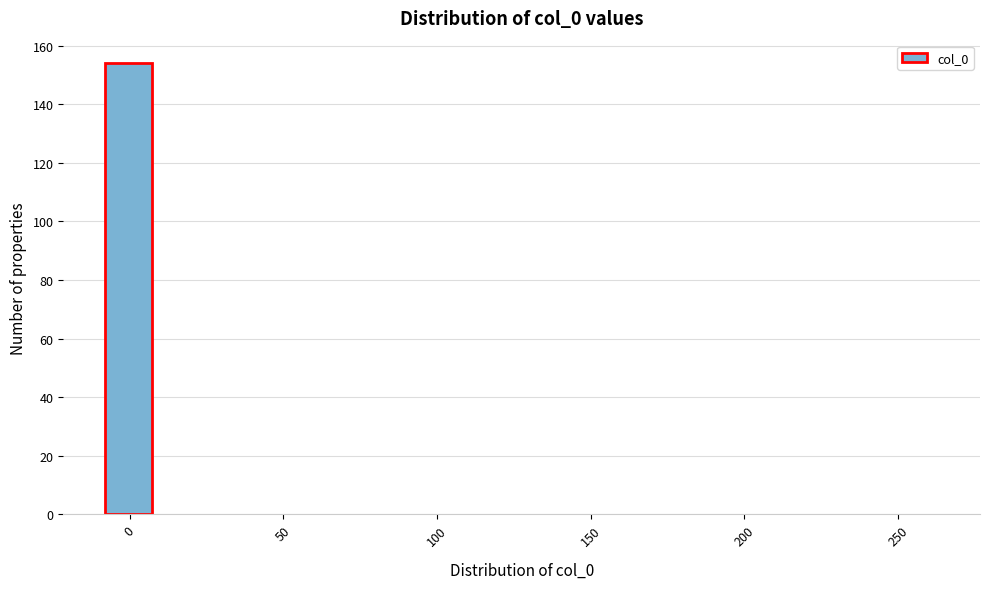

Read against the x-axis, roughly where is the centre of the tallest bar?

0